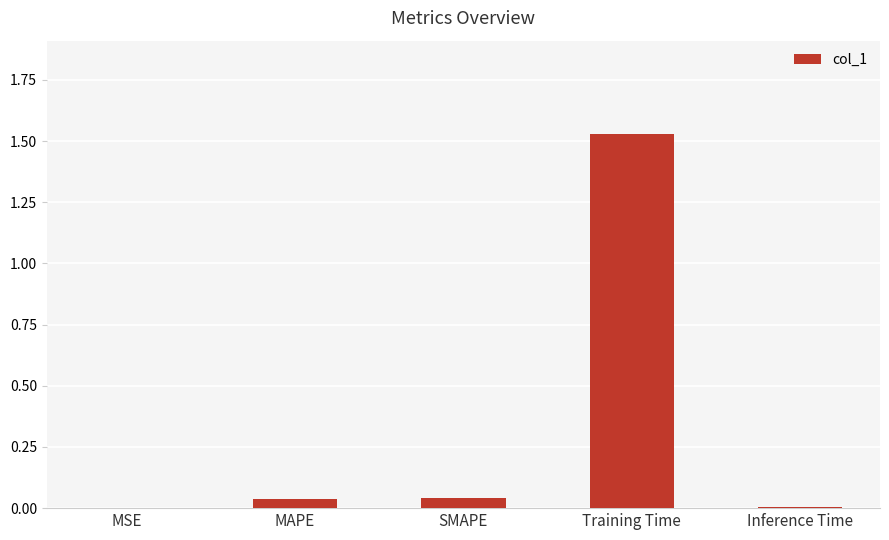

What is the sum of the values at MAPE and Training Time?

1.6